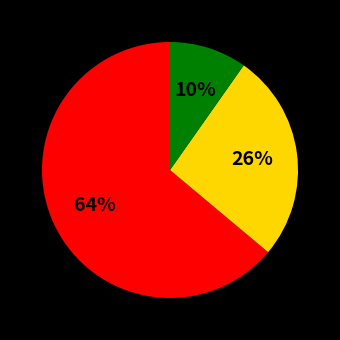

To the nearest percent, what is the average slice percentage?

33%